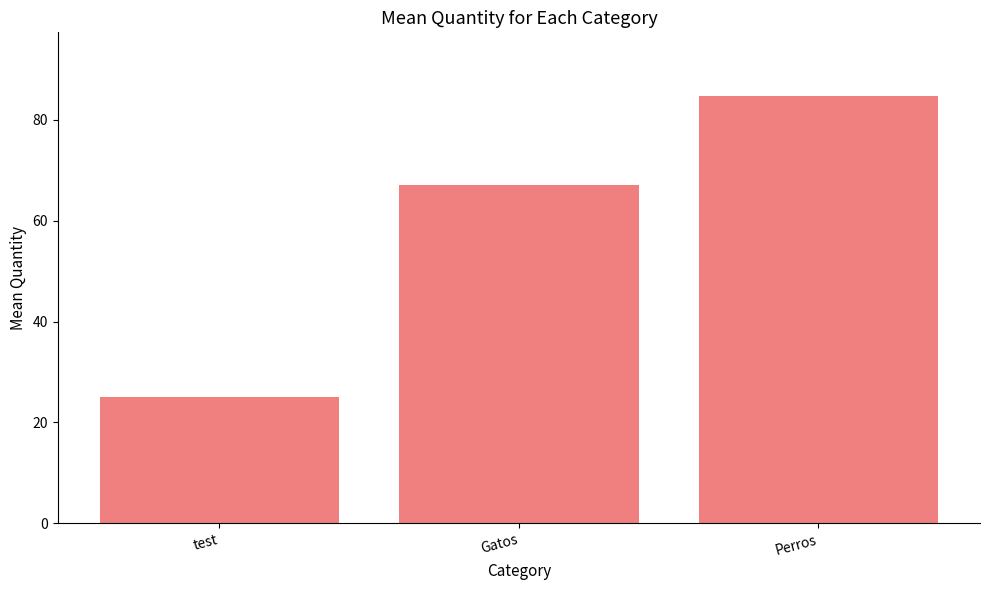

At which category does the chart reach its minimum across all series?

test